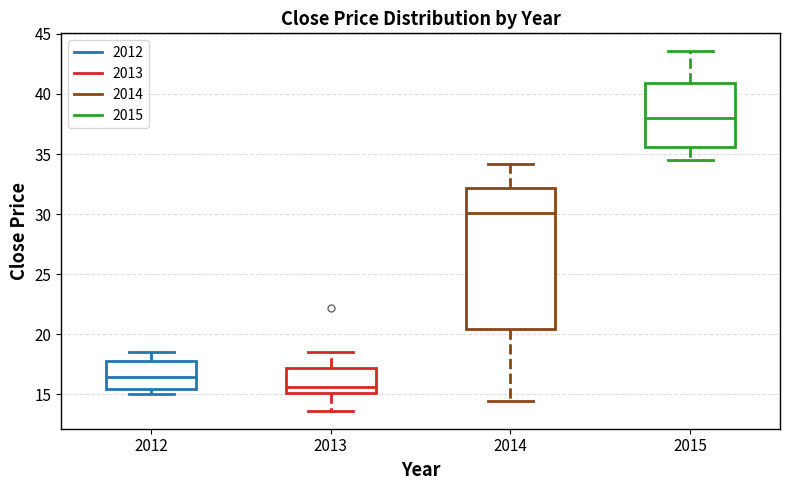

Which box is the tallest, from its lower edge to its upper edge?

2014